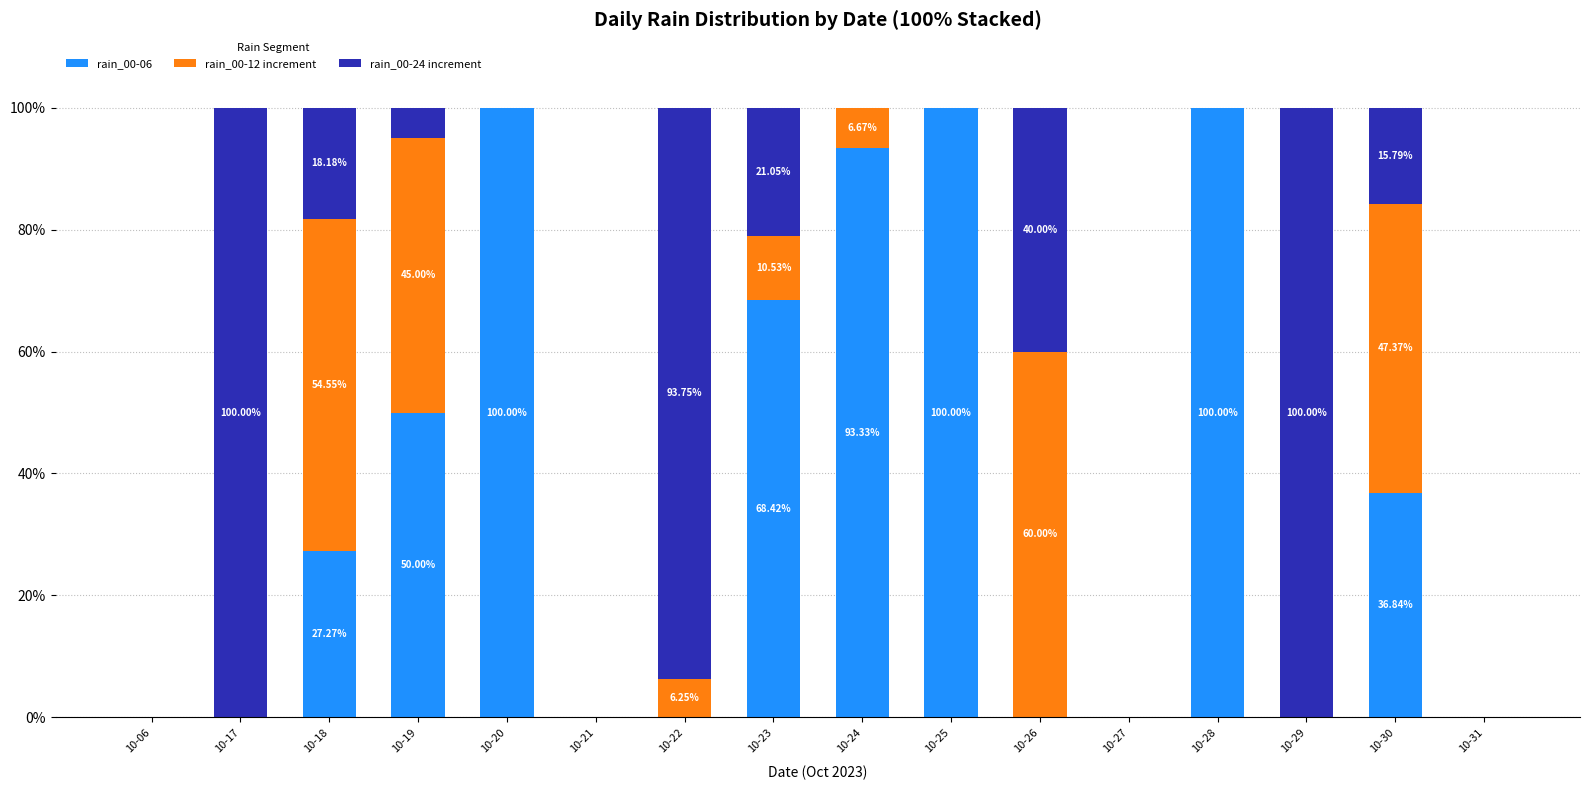

What is the total value across all series at 10-17?

100.0